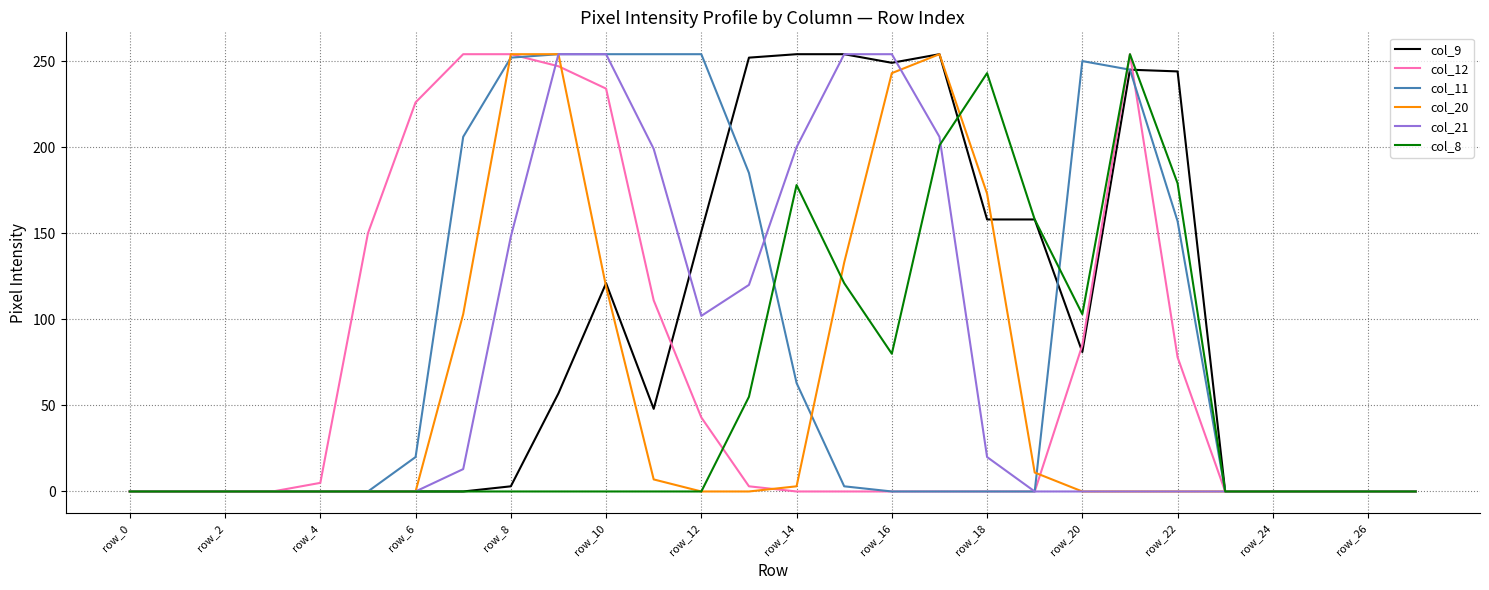

What is the maximum value shown in the chart?

254